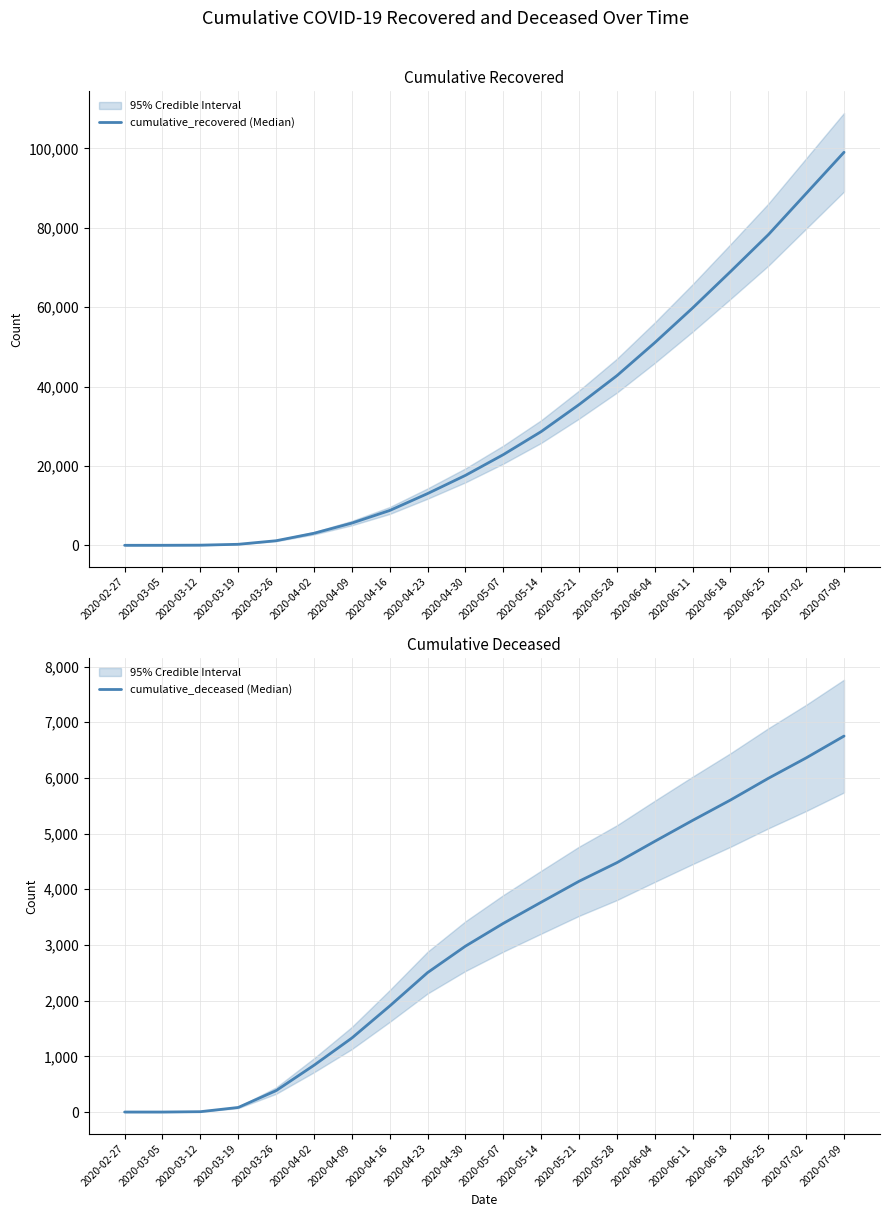

Reading left to right, extract all data points from this chart.

cumulative_recovered (Median): 2020-02-27=3	2020-03-05=9	2020-03-12=40	2020-03-19=258	2020-03-26=1154	2020-04-02=3034	2020-04-09=5596	2020-04-16=8769	2020-04-23=13030	2020-04-30=17615	2020-05-07=22837	2020-05-14=28641	2020-05-21=35435	2020-05-28=42727	2020-06-04=51036	2020-06-11=59784	2020-06-18=68941	2020-06-25=78249	2020-07-02=88631	2020-07-09=99023
cumulative_deceased (Median): 2020-02-27=0	2020-03-05=0	2020-03-12=6	2020-03-19=82	2020-03-26=384	2020-04-02=839	2020-04-09=1328	2020-04-16=1903	2020-04-23=2503	2020-04-30=2978	2020-05-07=3387	2020-05-14=3767	2020-05-21=4143	2020-05-28=4477	2020-06-04=4860	2020-06-11=5236	2020-06-18=5602	2020-06-25=5992	2020-07-02=6359	2020-07-09=6751